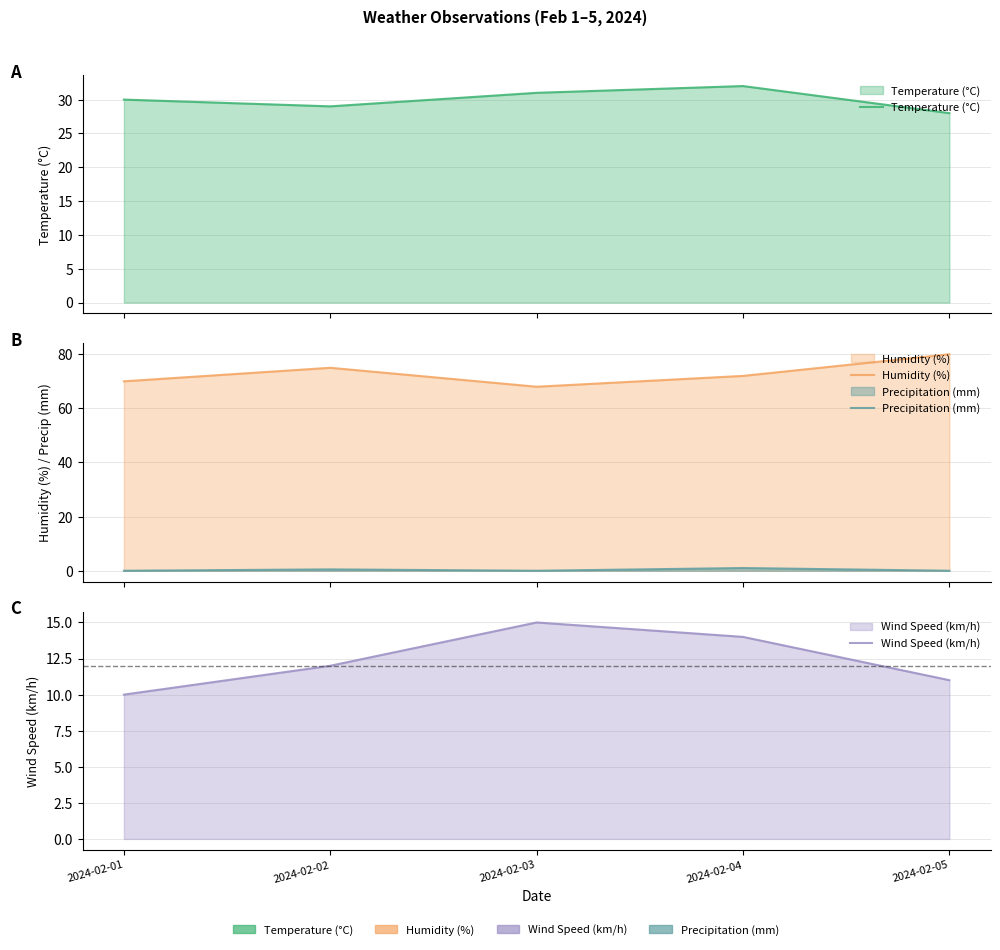

The value of Precipitation (mm) at 2024-02-01 is 0.4. True or false?

False